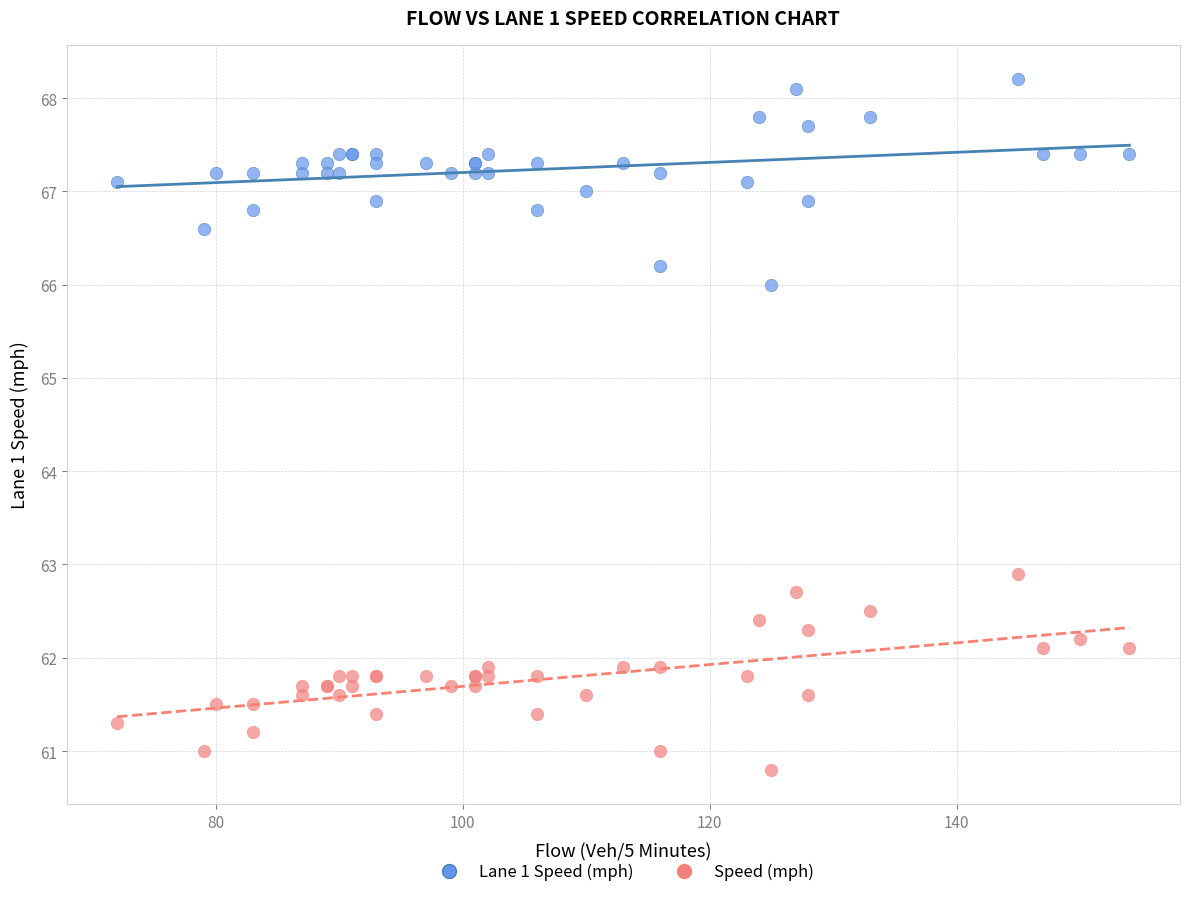

Which series has the largest Y range (max minus min)?

Lane 1 Speed (mph)